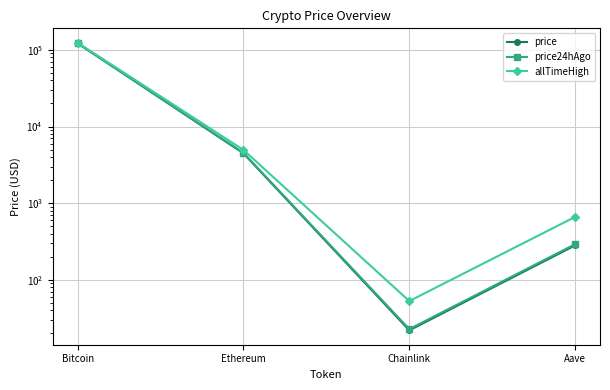

True or false: price24hAgo has a value of 22.7 at Chainlink.

True